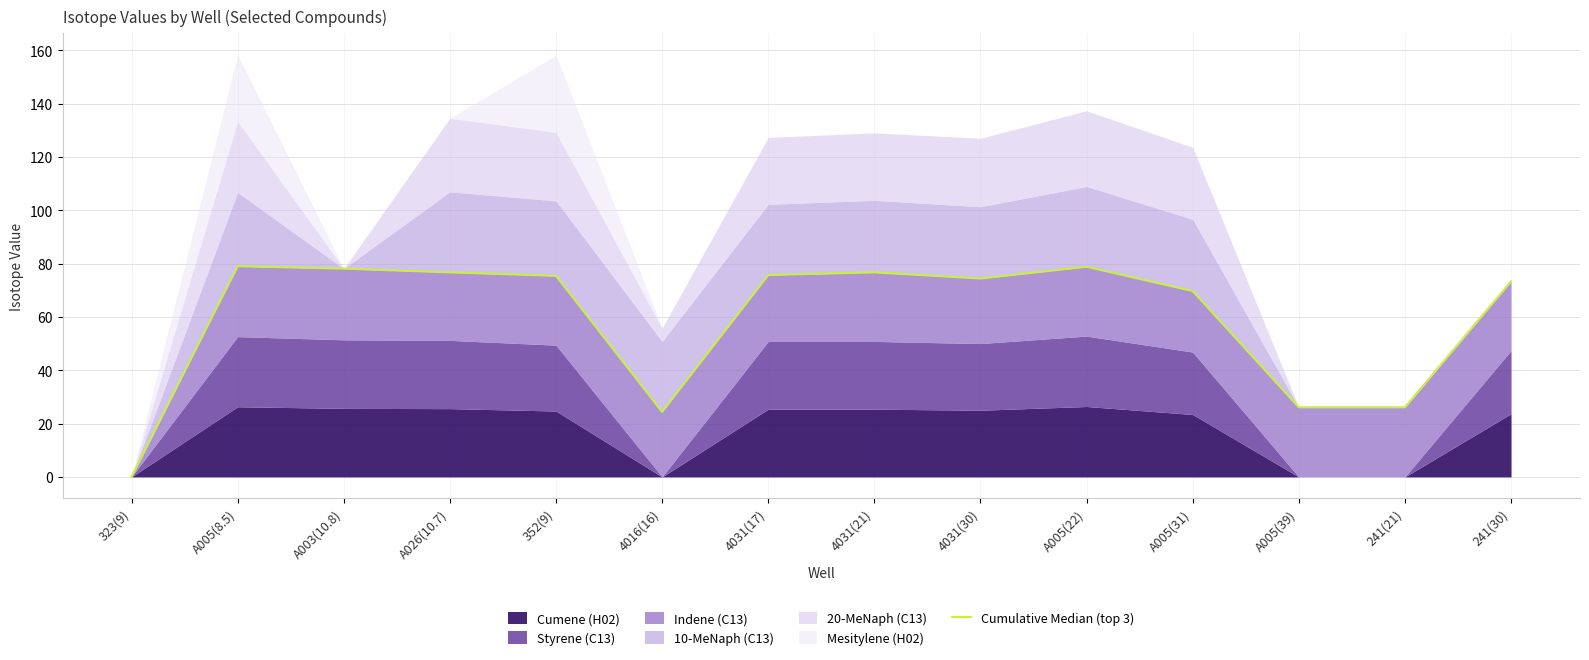

The value at 323(9) is 0.0. True or false?

True